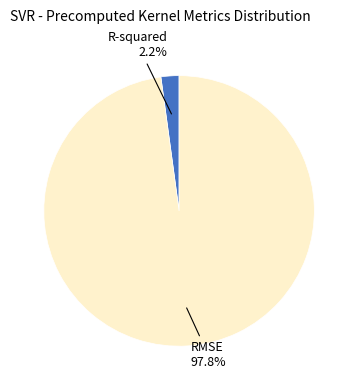

Which category has the smallest portion of the pie?

R-squared